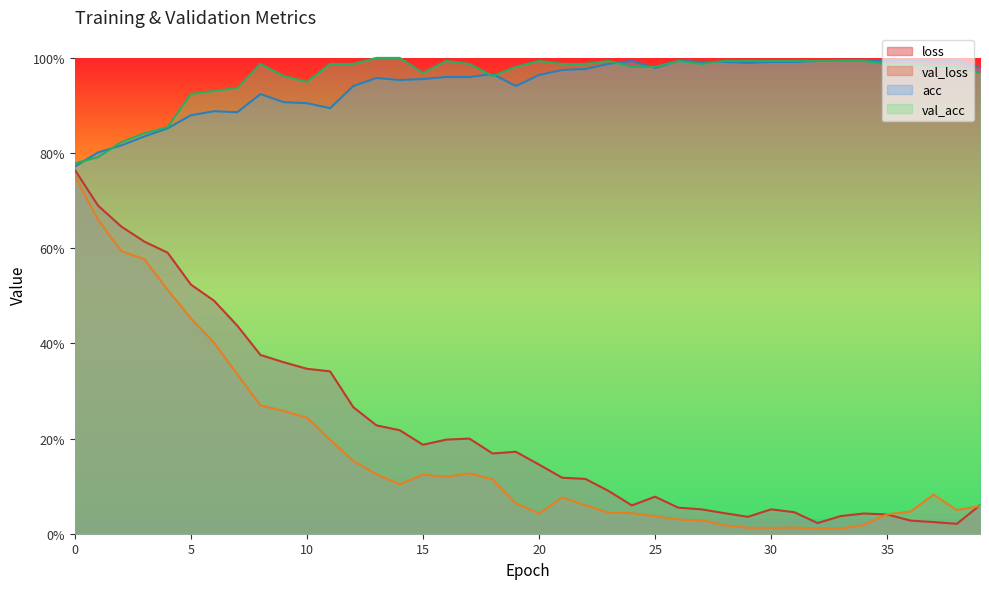

Which series has the widest spread of values?

loss